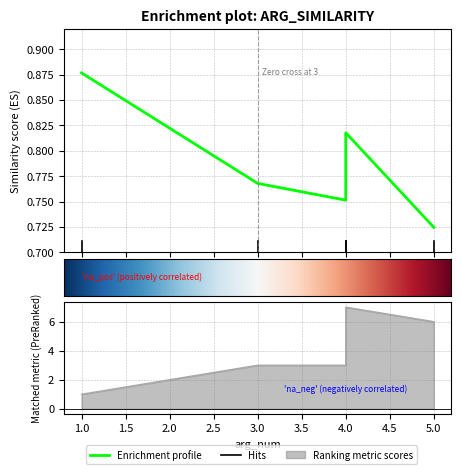

In similarity, how many points are lower than both neighbors (excluding endpoints)?

1